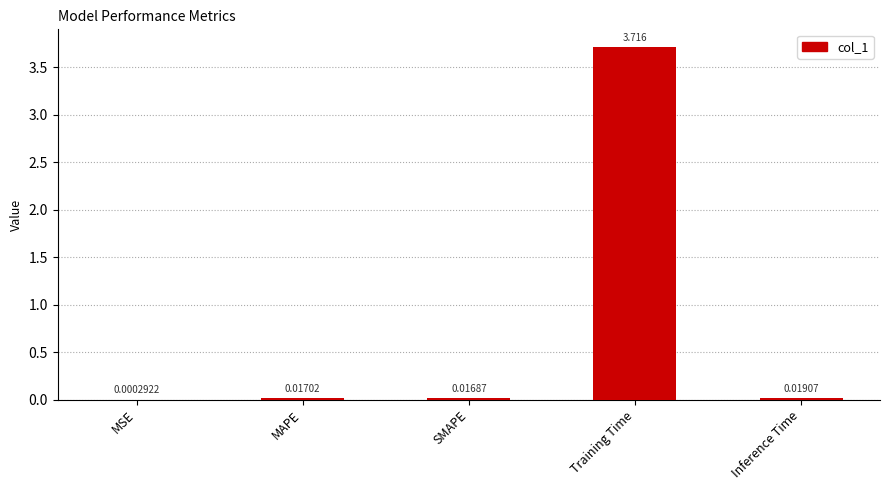

What is the maximum value shown in the chart?

3.7